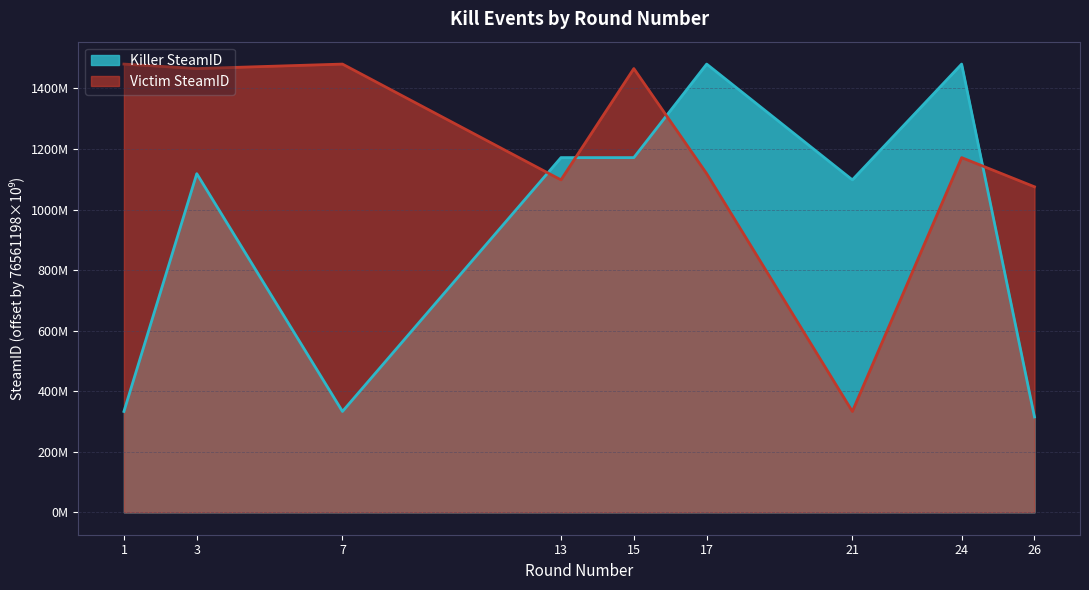

Between 7 and 17, which series saw the biggest shift?

Killer SteamID